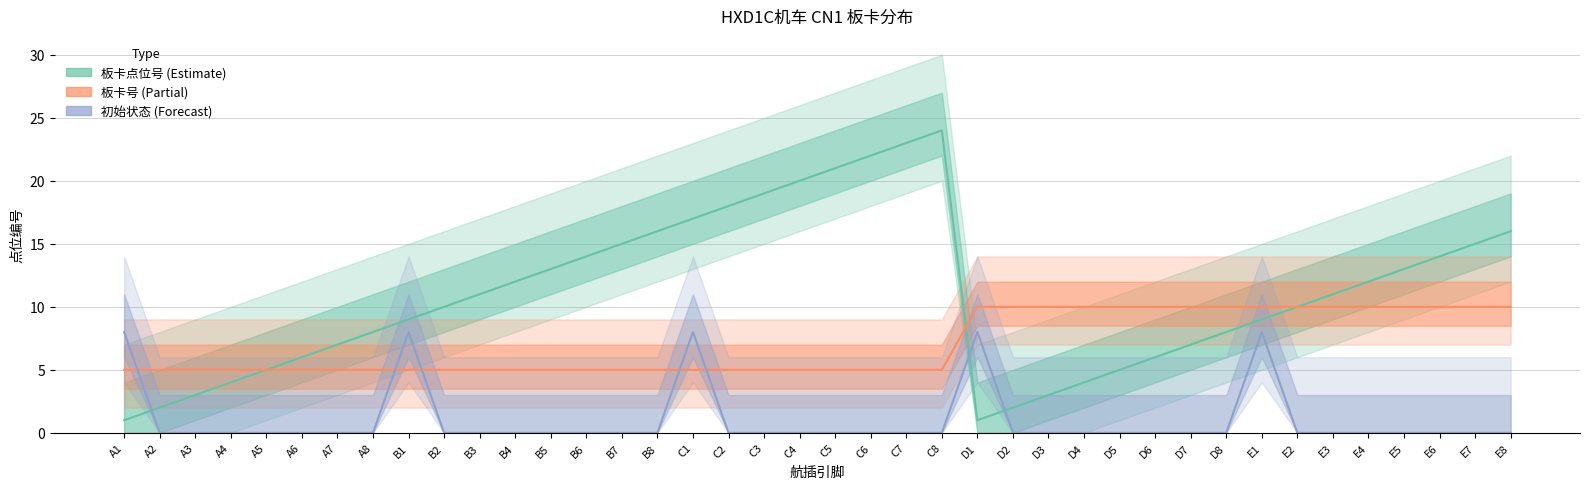

What is the label of the 18th point from the left?

C2